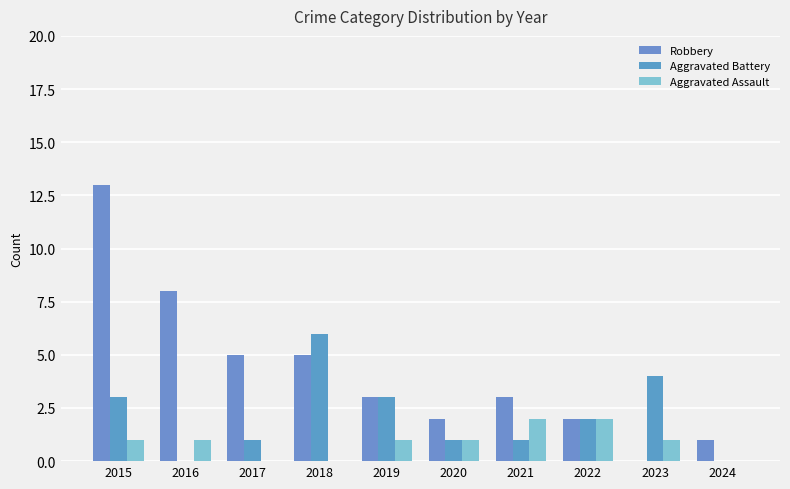

Reading left to right, what are all the values shown in this chart?

Robbery: 2015=13	2016=8	2017=5	2018=5	2019=3	2020=2	2021=3	2022=2	2023=0	2024=1
Aggravated Battery: 2015=3	2016=0	2017=1	2018=6	2019=3	2020=1	2021=1	2022=2	2023=4	2024=0
Aggravated Assault: 2015=1	2016=1	2017=0	2018=0	2019=1	2020=1	2021=2	2022=2	2023=1	2024=0